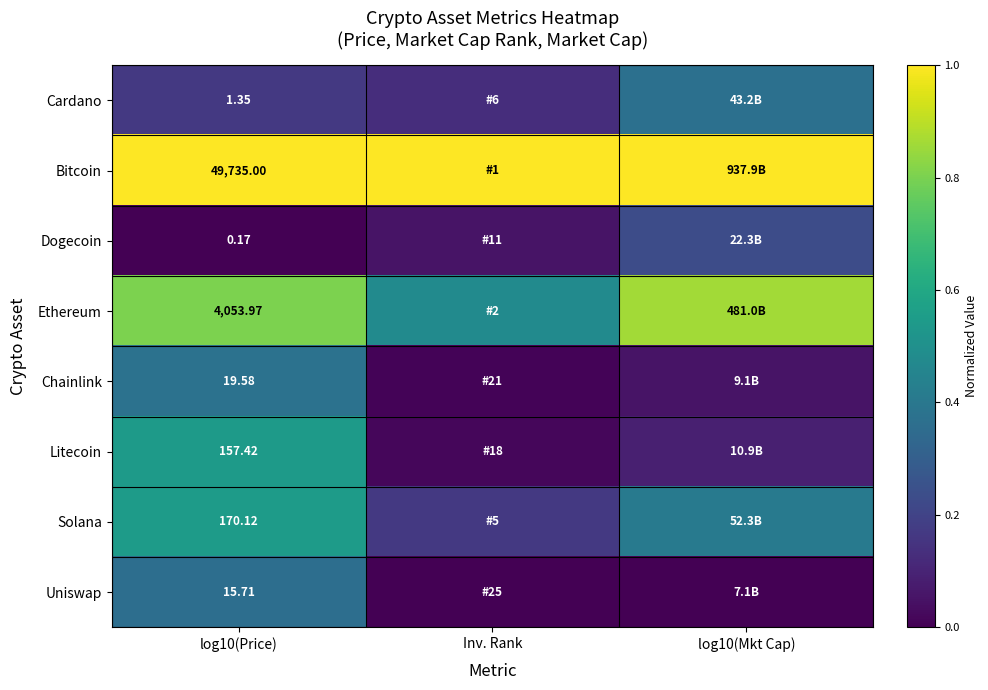

Rank the series at log10(Price) from lowest to highest value.

Dogecoin, Cardano, Uniswap, Chainlink, Litecoin, Solana, Ethereum, Bitcoin